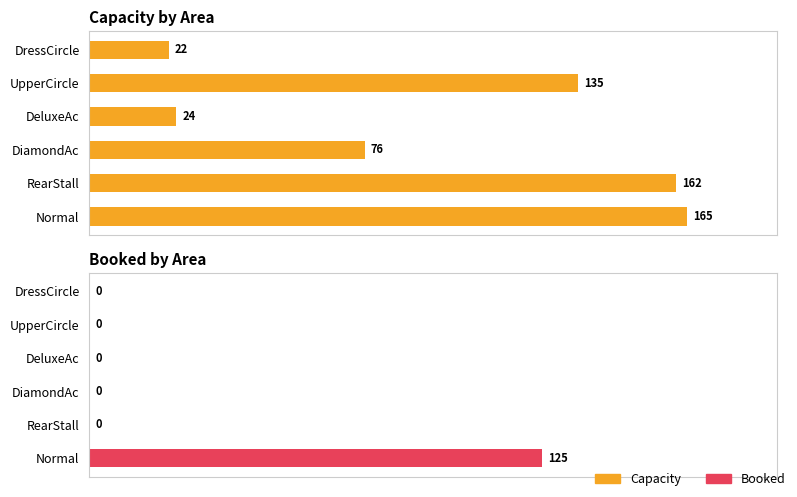

Rank the series by their average value, from highest to lowest.

Capacity, Booked